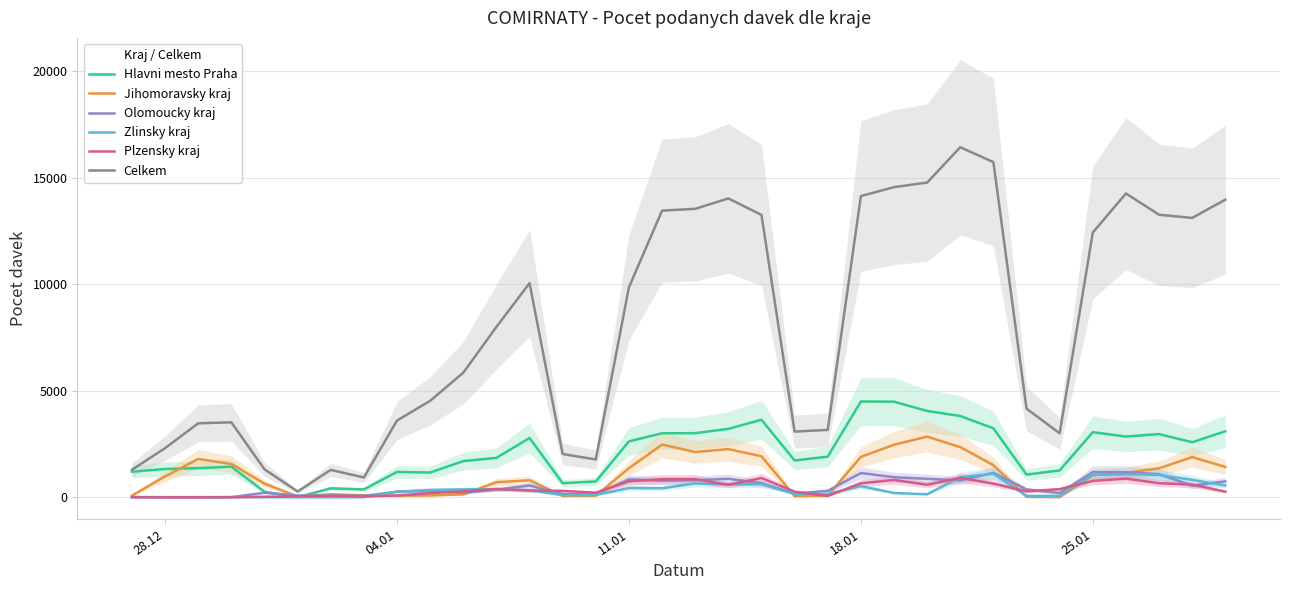

True or false: Zlinsky kraj has more than 0 interior local peaks.

True